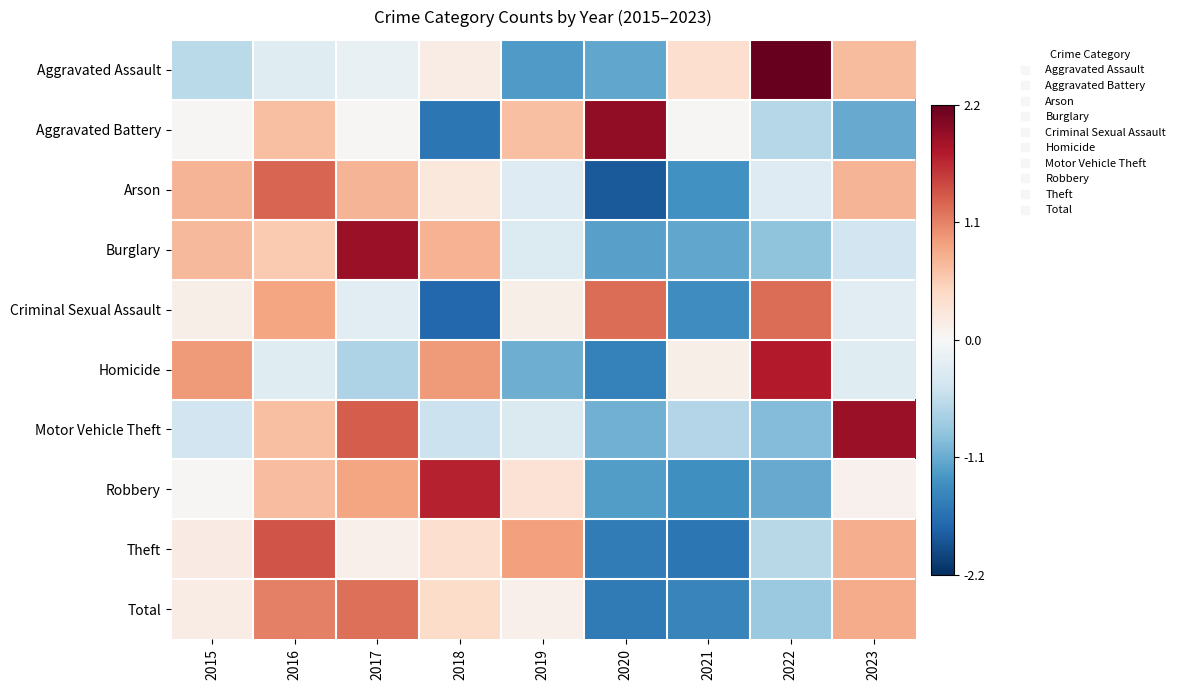

Between 2017 and 2019, which series saw the biggest shift?

Burglary